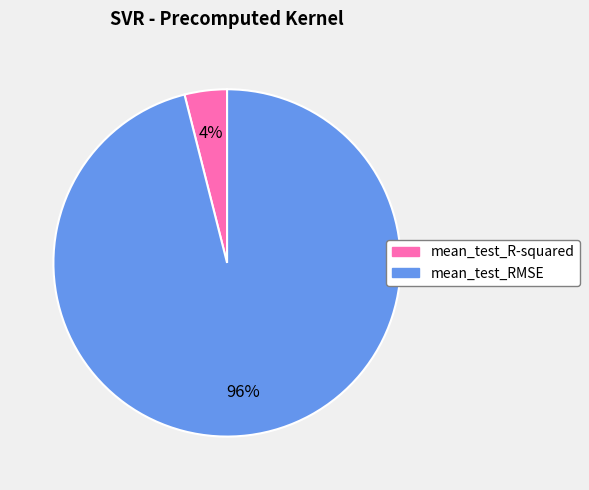

Combined, do mean_test_R-squared and mean_test_RMSE account for over 50%?

Yes